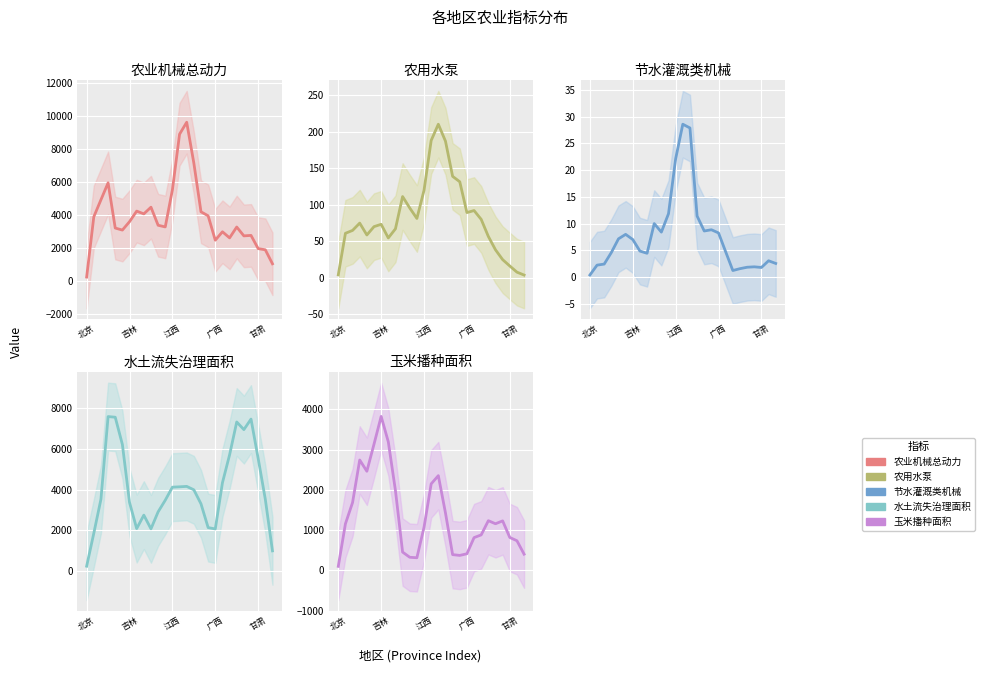

True or false: 农用水泵 and 农业机械总动力 cross at least once.

False